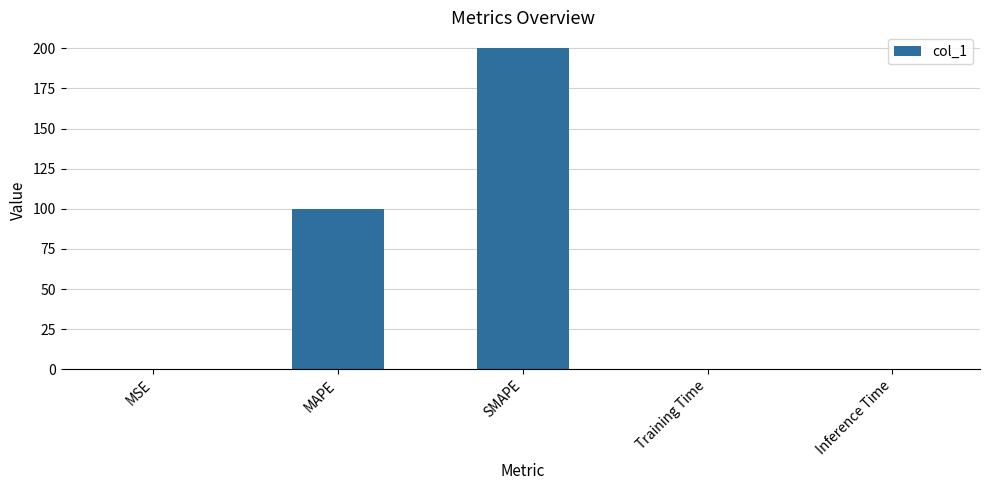

At which category does the chart reach its peak across all series?

SMAPE